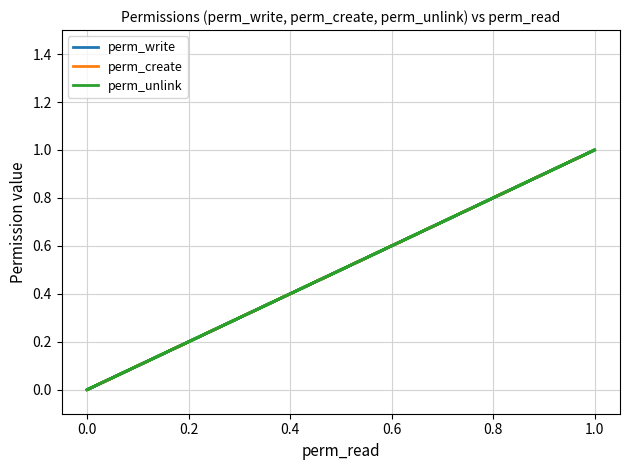

True or false: perm_create and perm_write intersect in this chart.

False